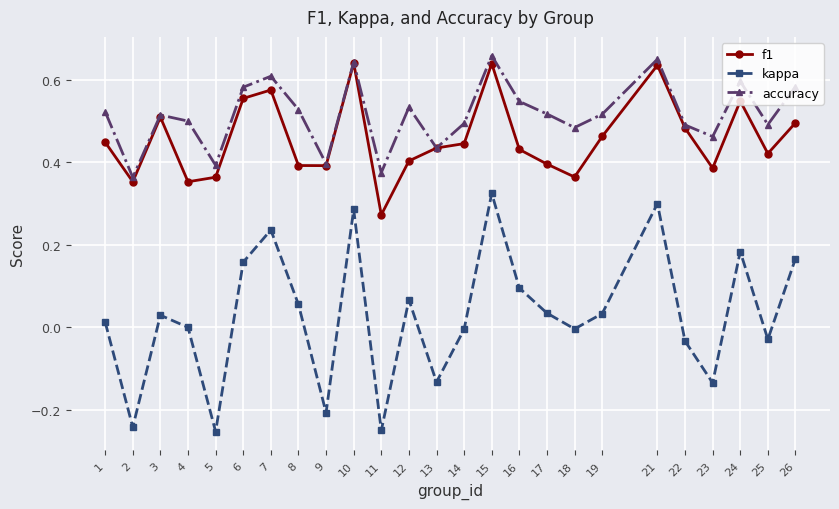

Rank the series at 4 from highest to lowest value.

accuracy, f1, kappa